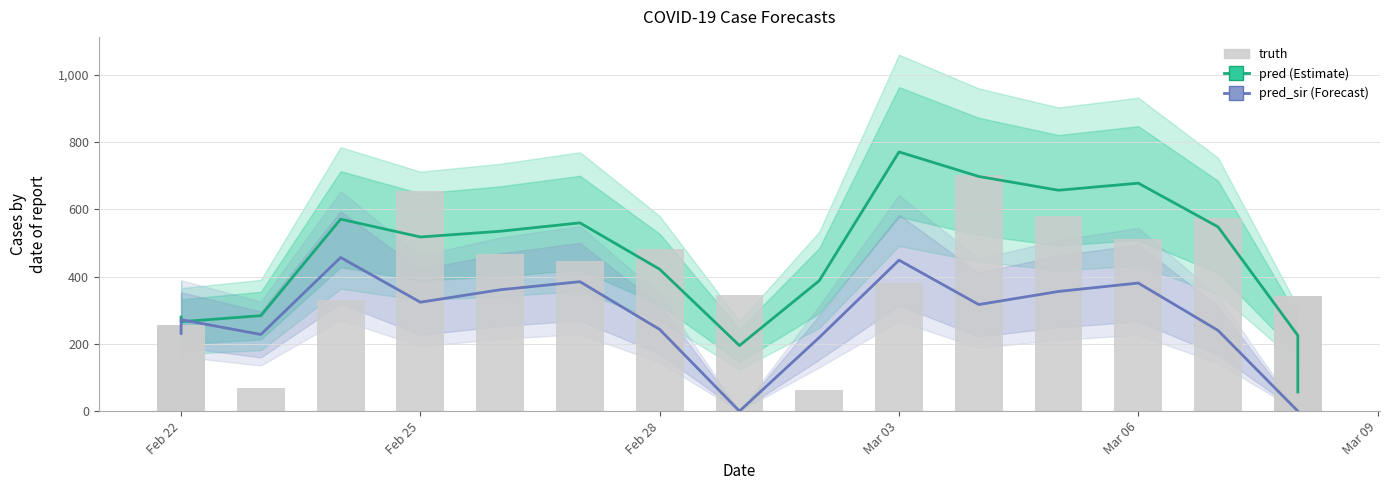

What position from the left is Mar 09?

6